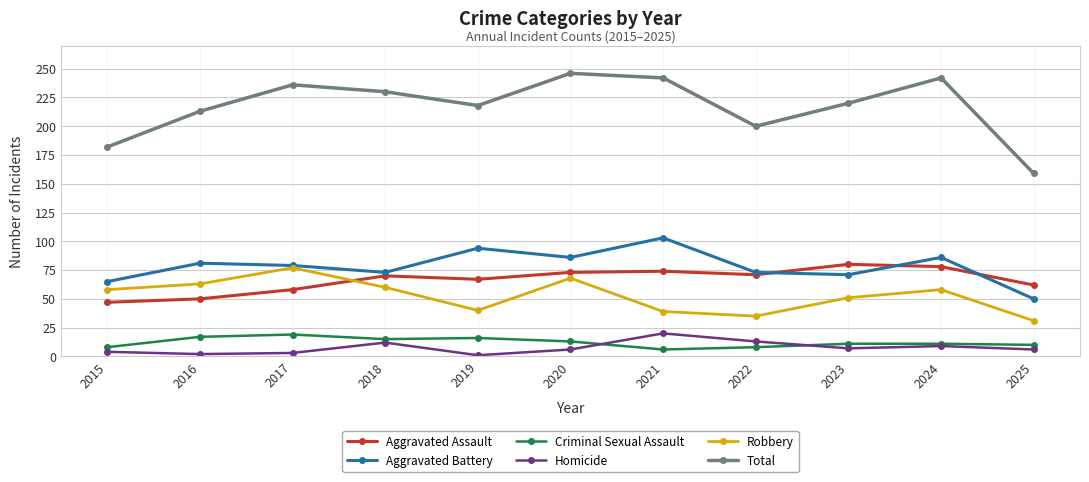

What is the maximum value for Homicide?

20